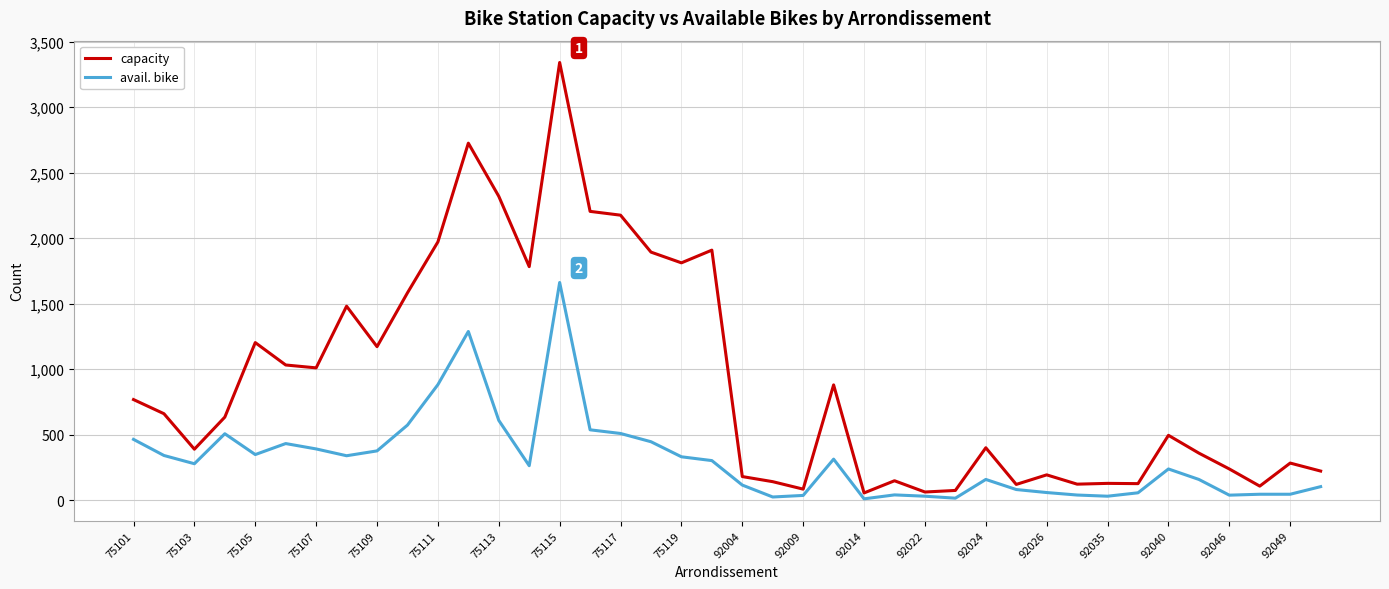

What is the greatest value displayed?

3342